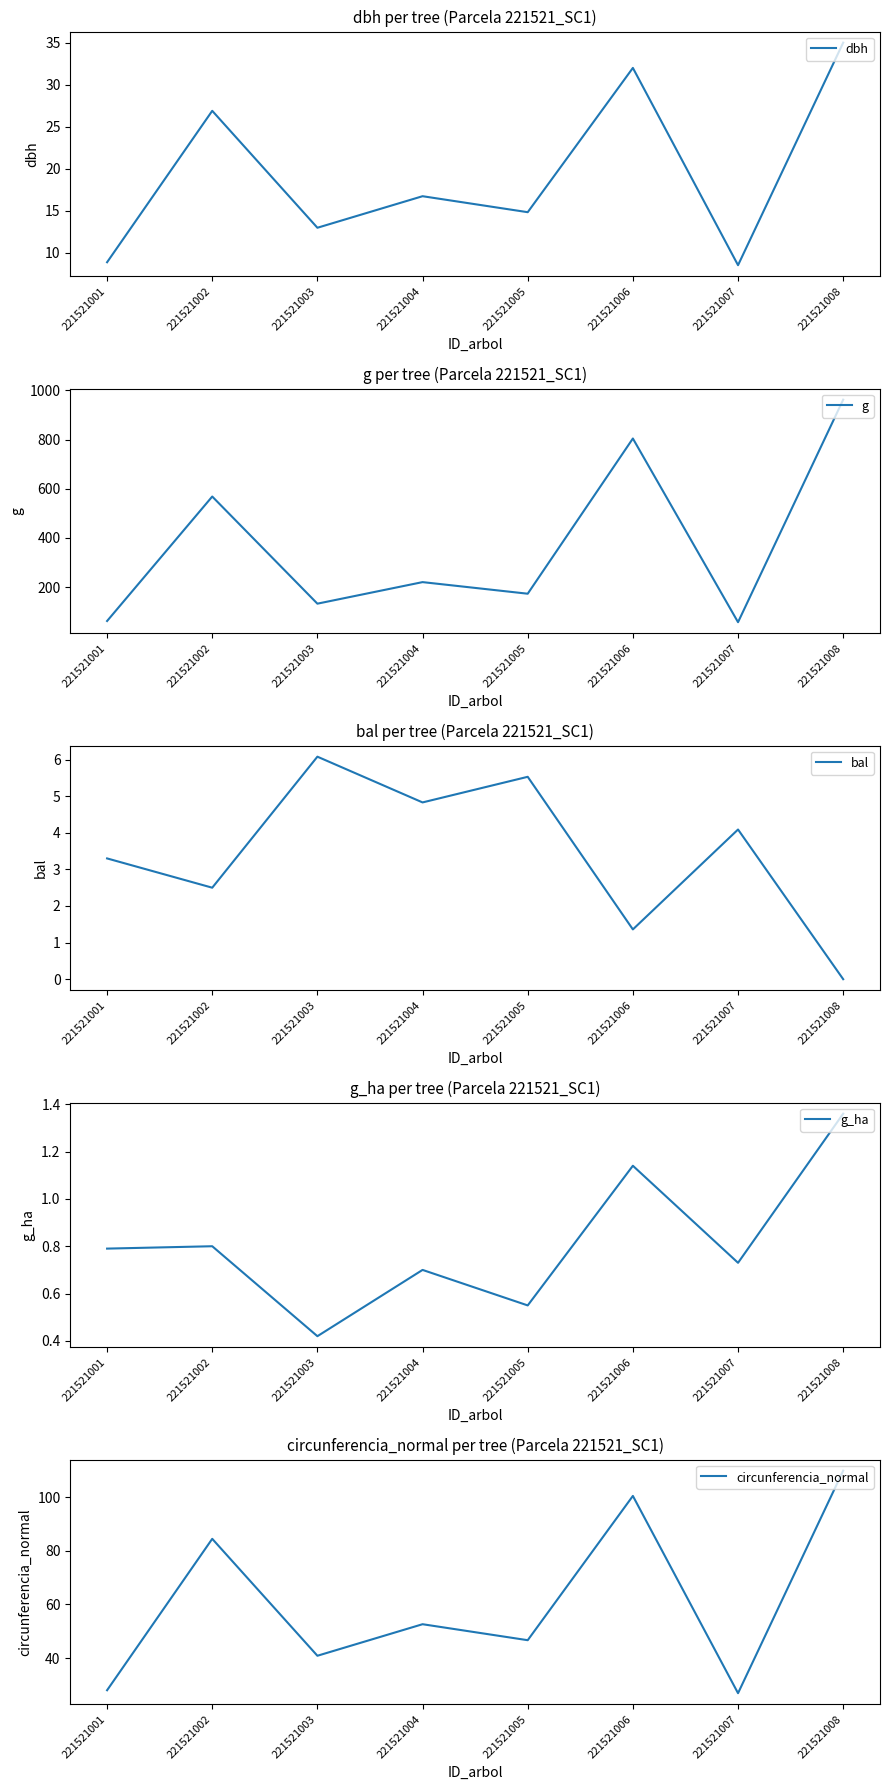

What is the value of the bal point at the 1st from the left?

3.3